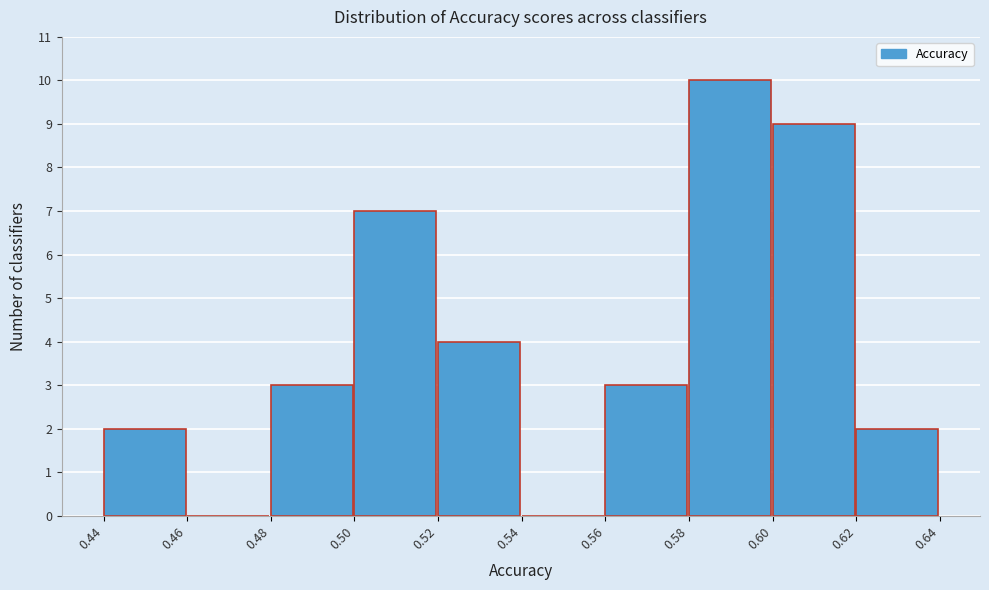

Reading left to right, what are all the values shown in this chart?

0.44=2	0.46=0	0.48=3	0.50=7	0.52=4	0.54=0	0.56=3	0.58=10	0.60=9	0.62=2